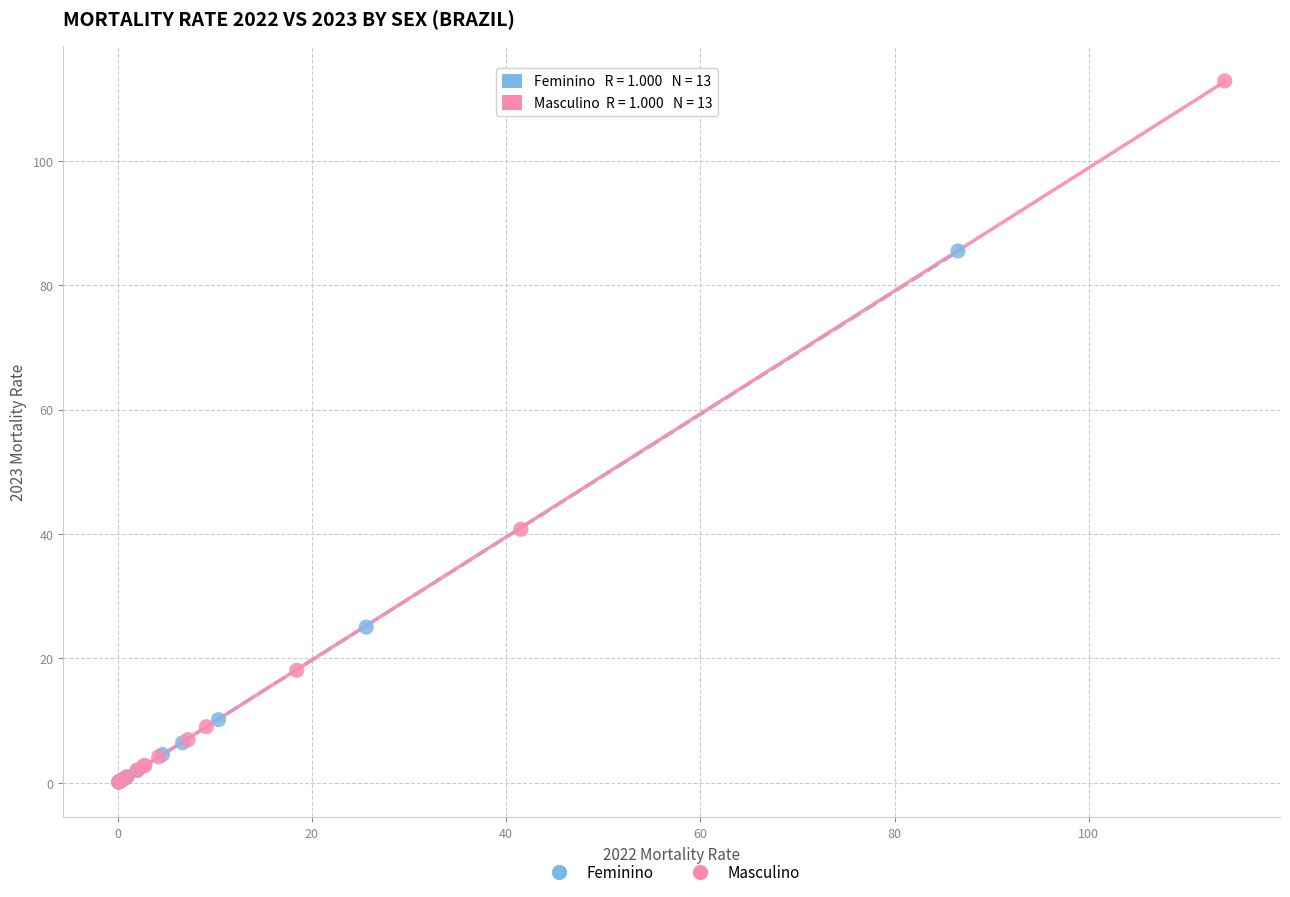

What are all the series names shown in the legend?

Feminino, Masculino